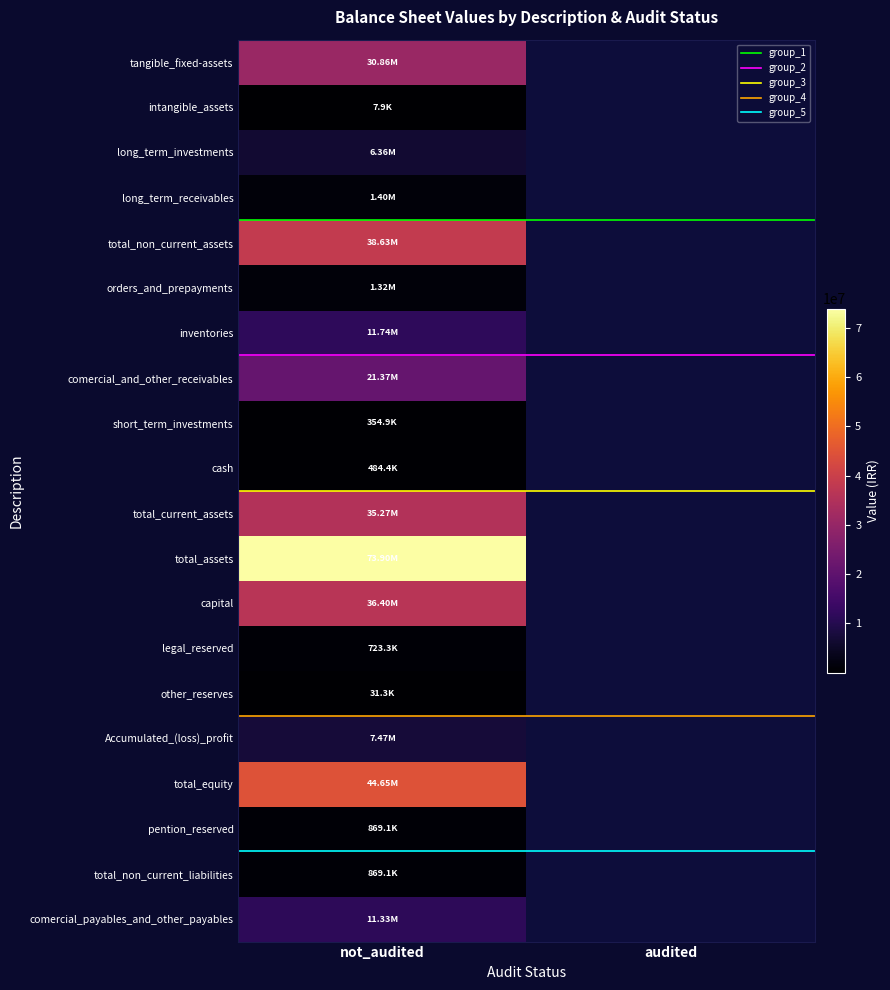

At how many categories does at least one series exceed 57943562?

1